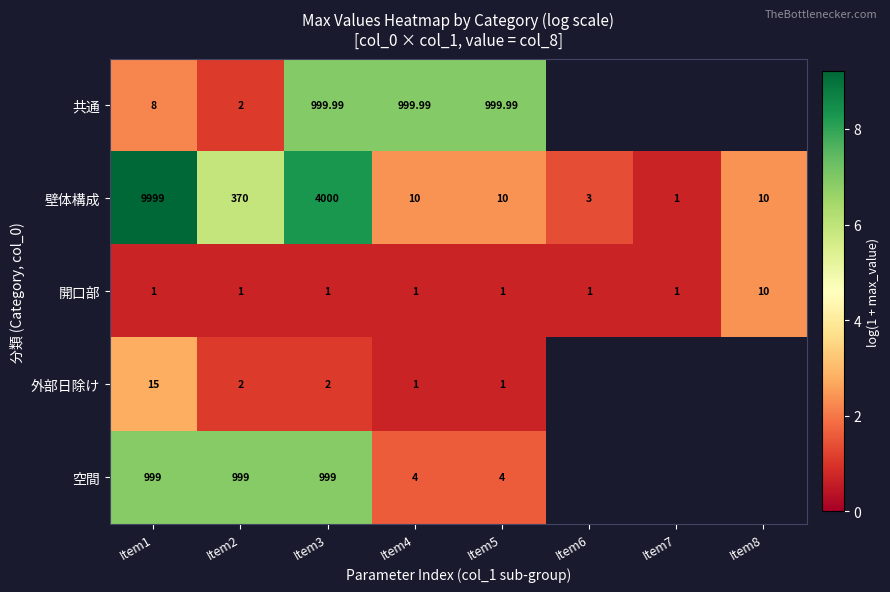

Is the value of 開口部 at Item8 greater than the value of 空間 at Item2?

No